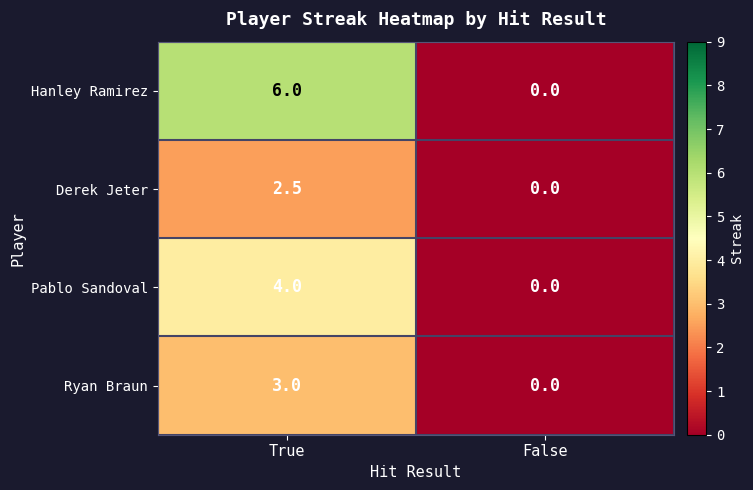

What is the approximate value of Ryan Braun at True?

3.0